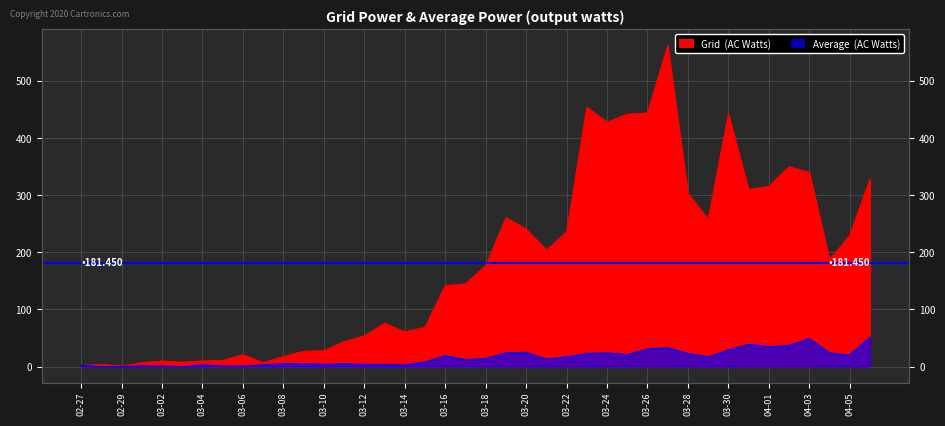

True or false: Grid (AC Watts) and Average (AC Watts) cross at least once.

False